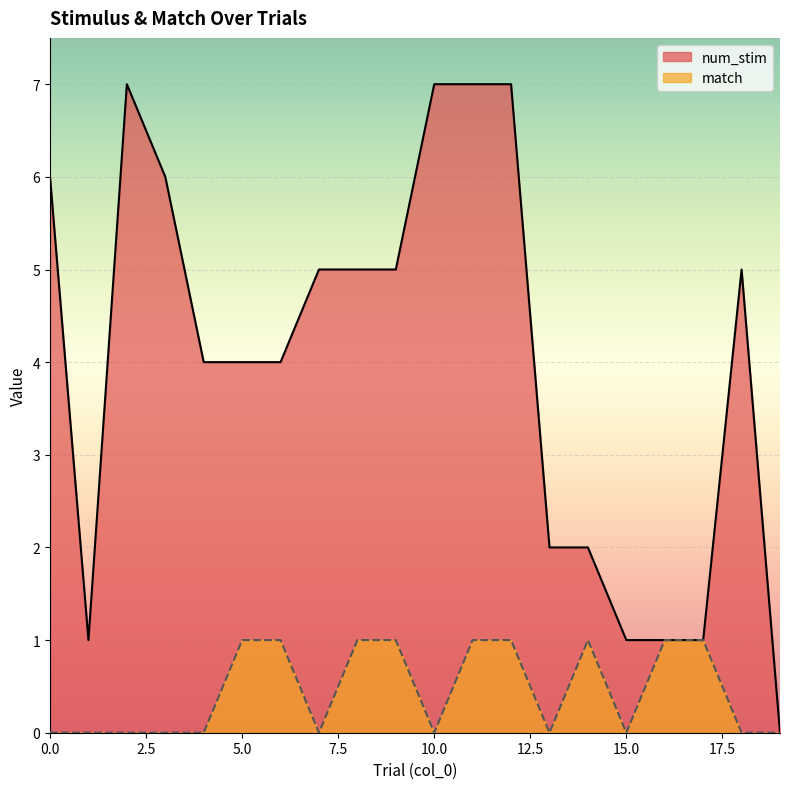

At which label does num_stim reach its peak?

2